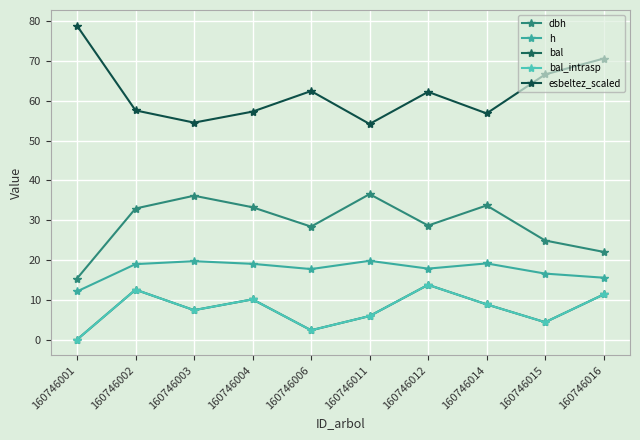

Where does the h series first go above 18?

160746002